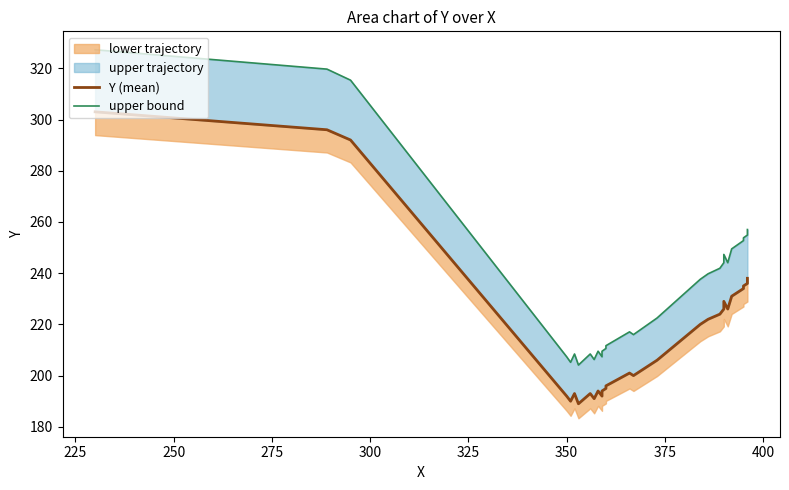

Which category has the lowest value across all series?

350